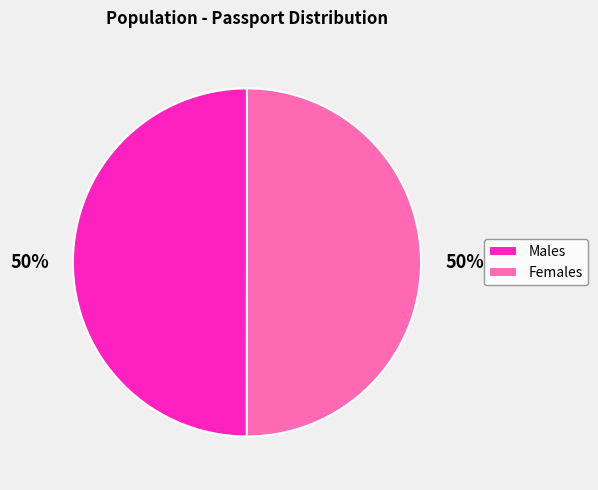

Combined, do Females and Males account for over 50%?

Yes